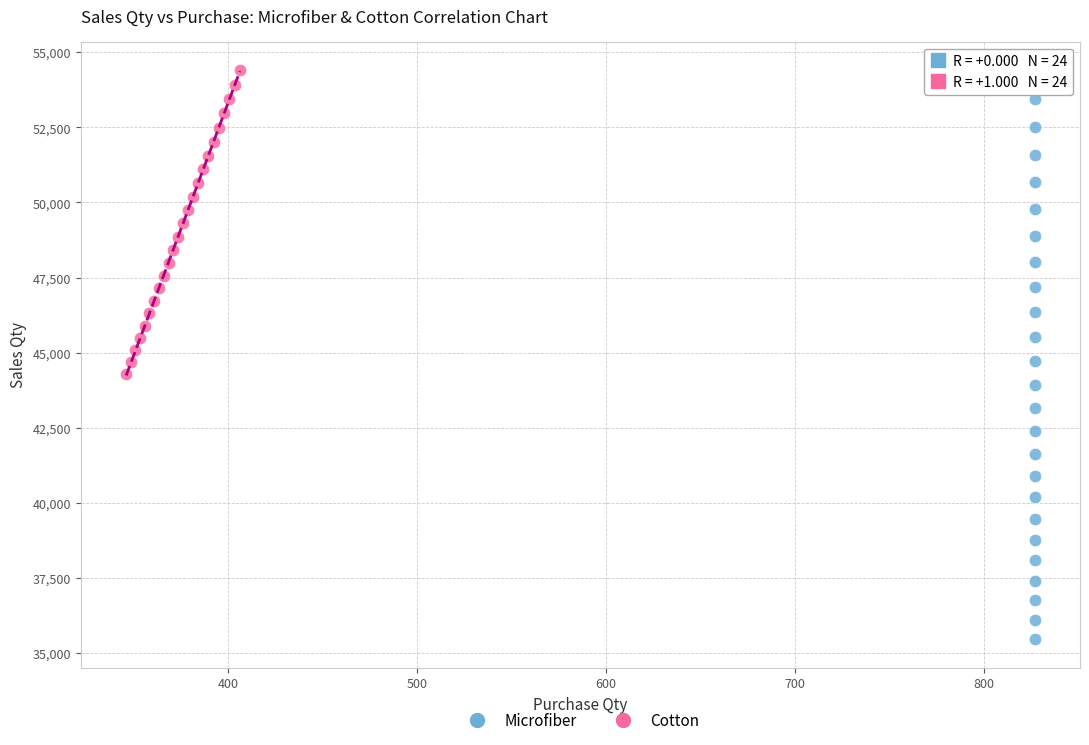

Which series contains the lowest Y value?

Microfiber